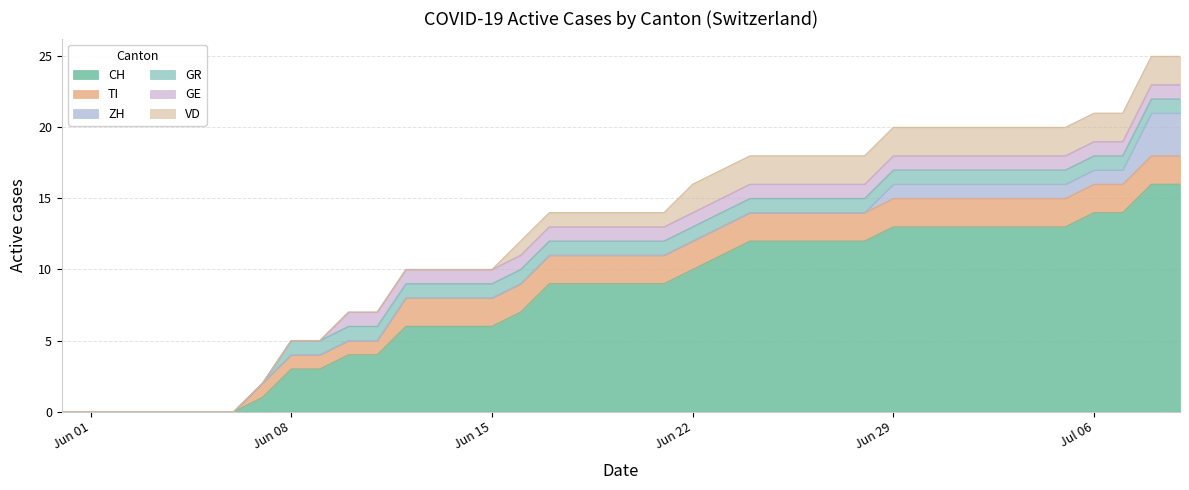

What position from the left is 2020-06-15?

16